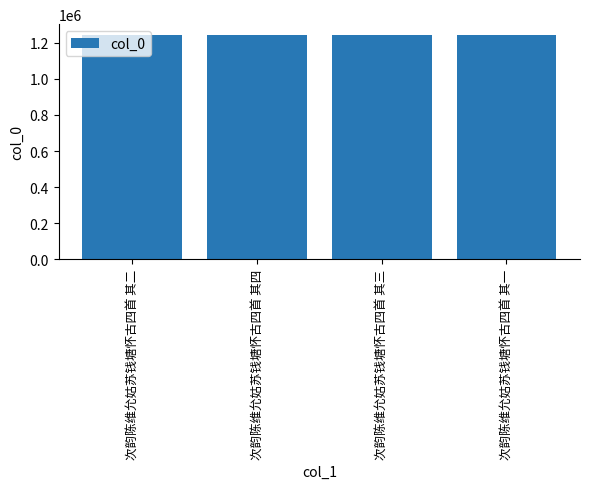

How many bars are there in total?

4